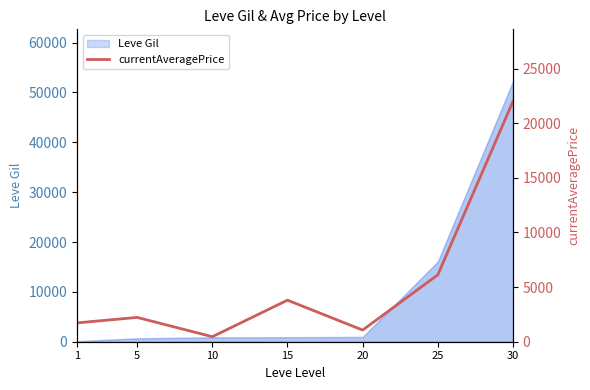

What is the sum of all values?

37400.6